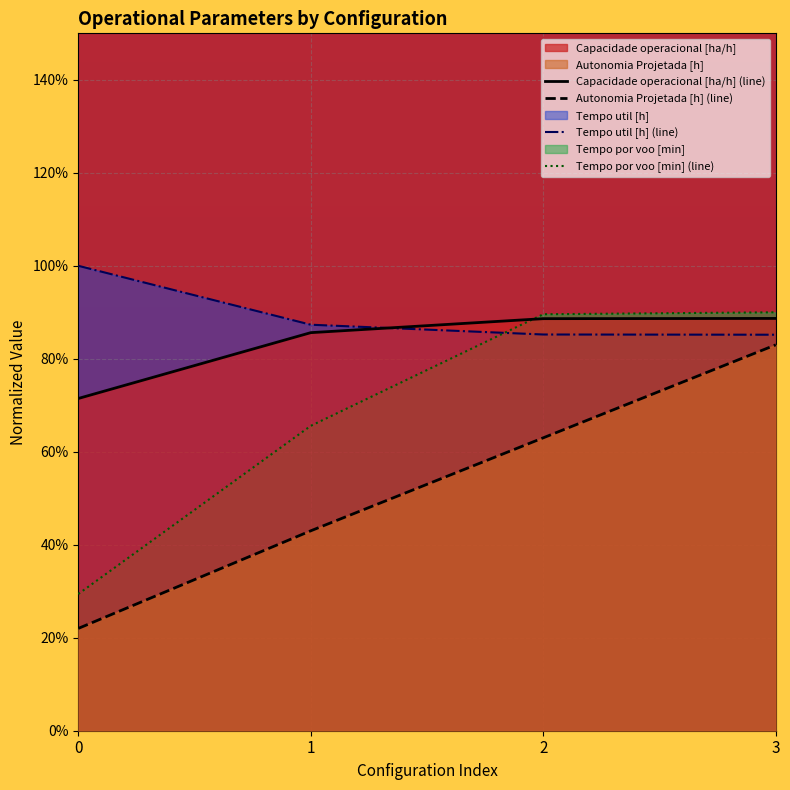

What is the minimum value for Capacidade operacional [ha/h]?

0.7